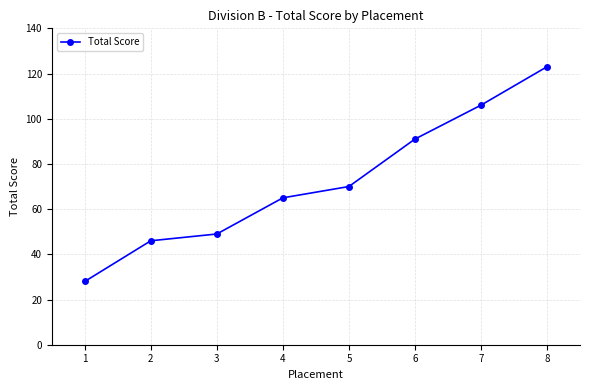

Which has a higher value, 4 or 8?

8